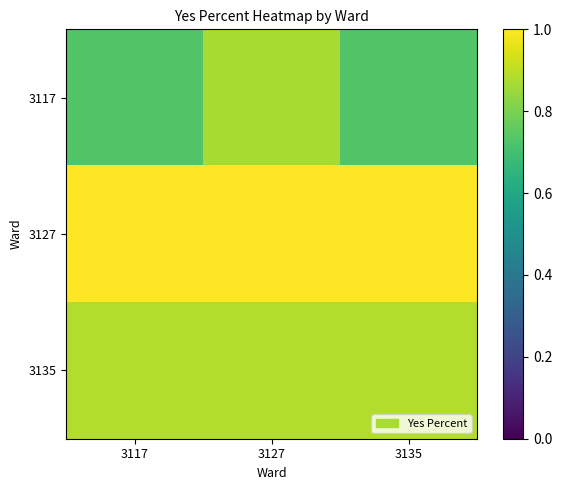

List the series in order of their peak value, highest first.

3127, 3135, 3117